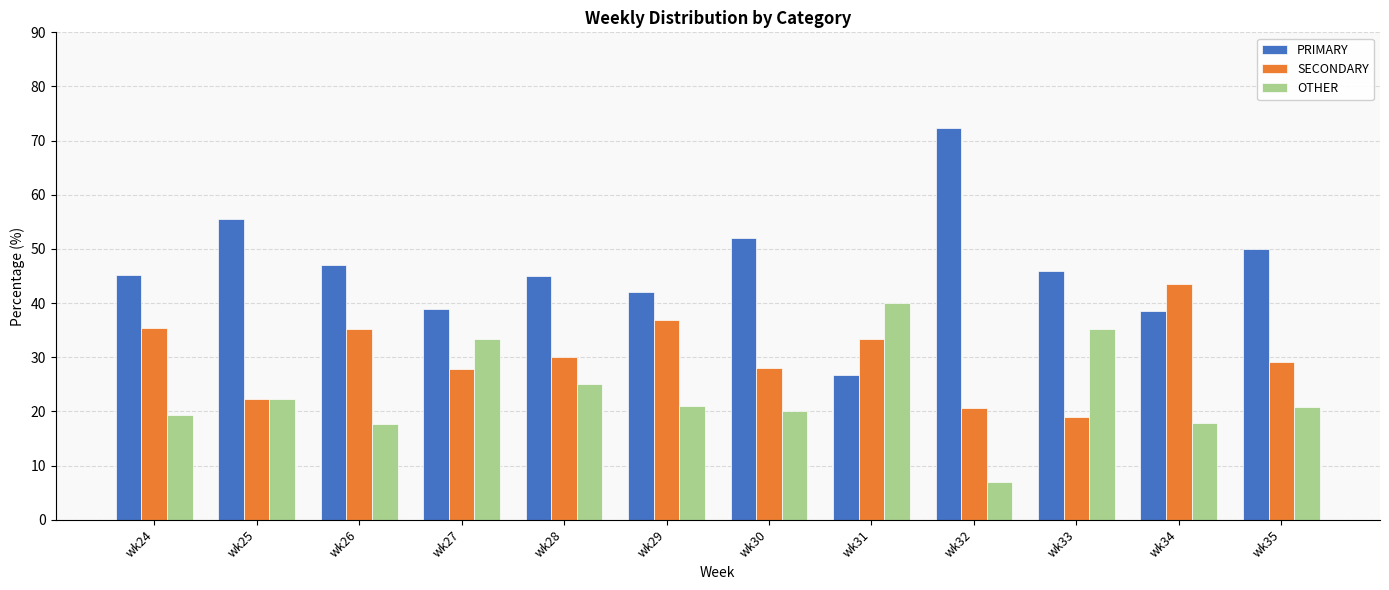

What is the total value across all series at wk33?

100.0